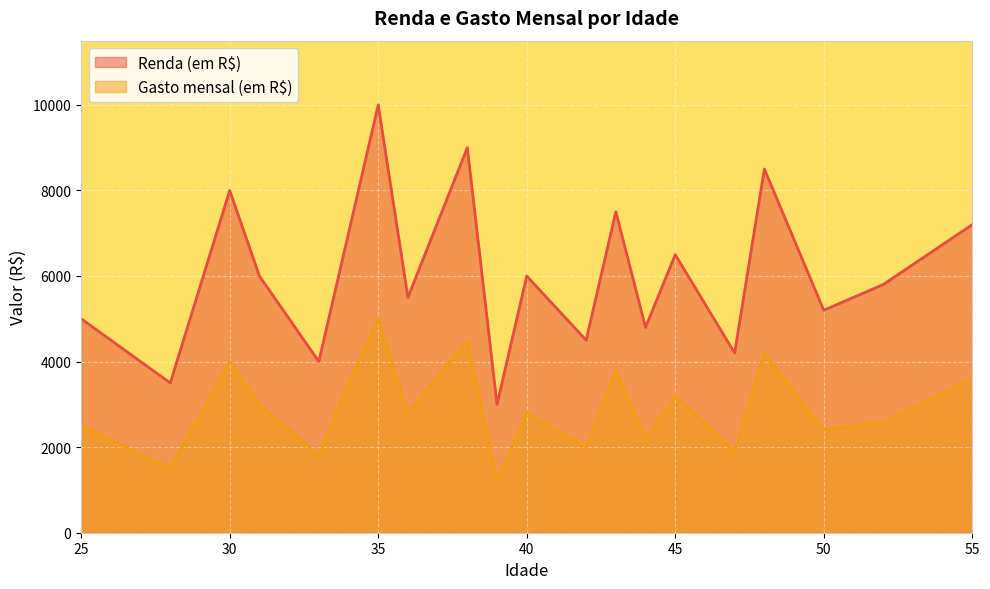

How many categories are shown in the chart?

20